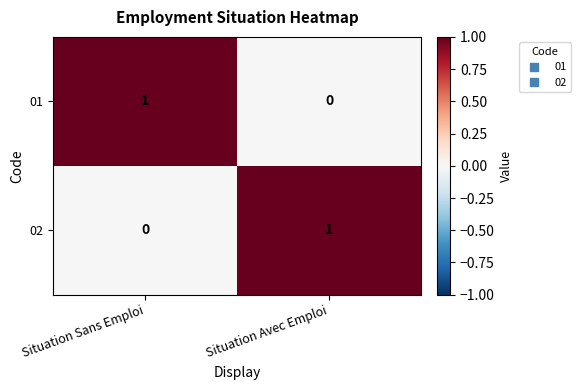

At which label does 01 reach its minimum?

Situation Avec Emploi